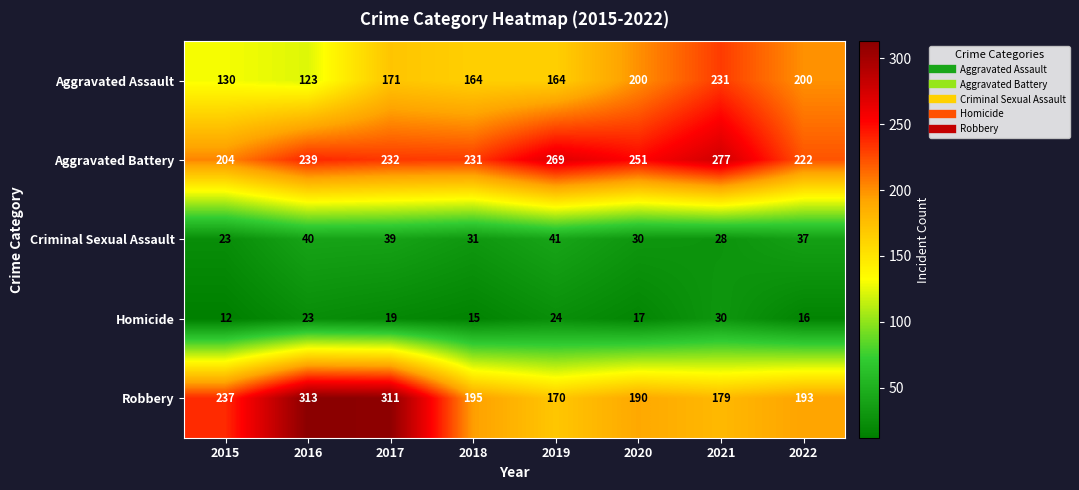

At how many categories does at least one series exceed 270?

3